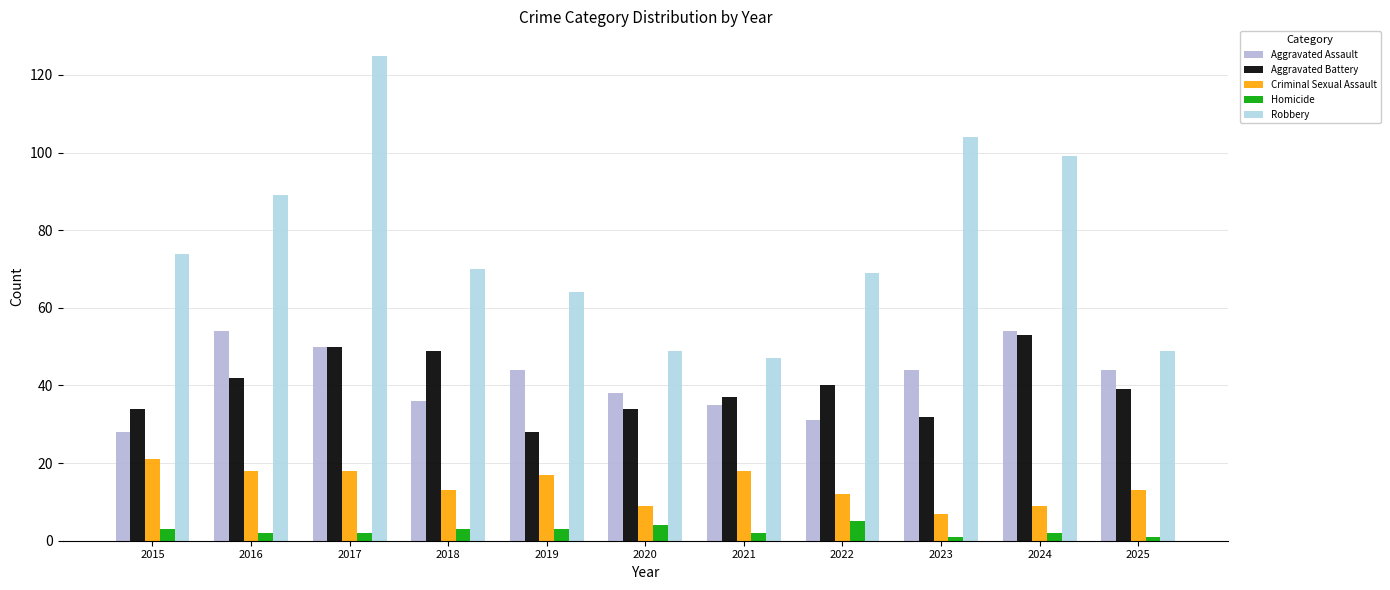

Reading right to left, extract all data points from this chart.

Aggravated Assault: 44	54	44	31	35	38	44	36	50	54	28
Aggravated Battery: 39	53	32	40	37	34	28	49	50	42	34
Criminal Sexual Assault: 13	9	7	12	18	9	17	13	18	18	21
Homicide: 1	2	1	5	2	4	3	3	2	2	3
Robbery: 49	99	104	69	47	49	64	70	125	89	74